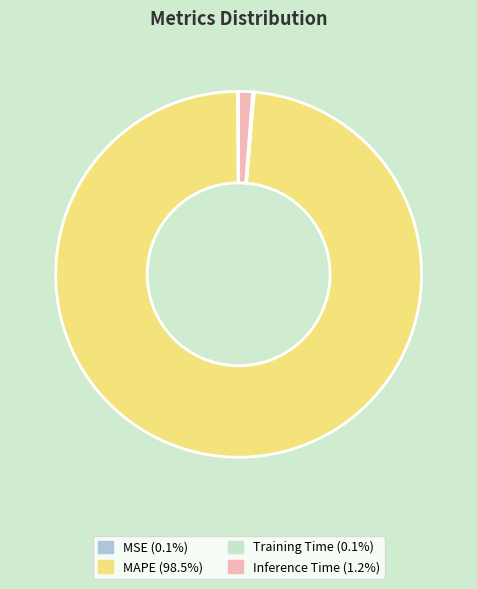

What is the majority slice?

MAPE